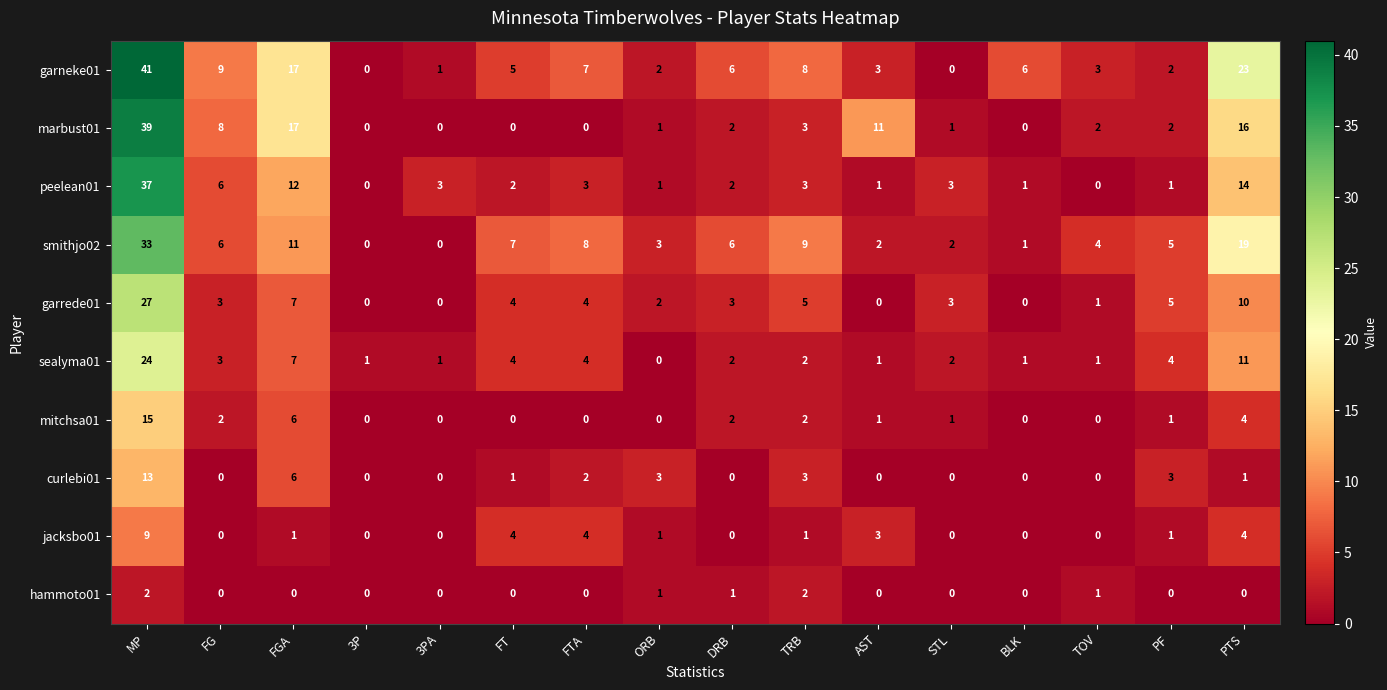

What is the sum of all hammoto01 values?

7